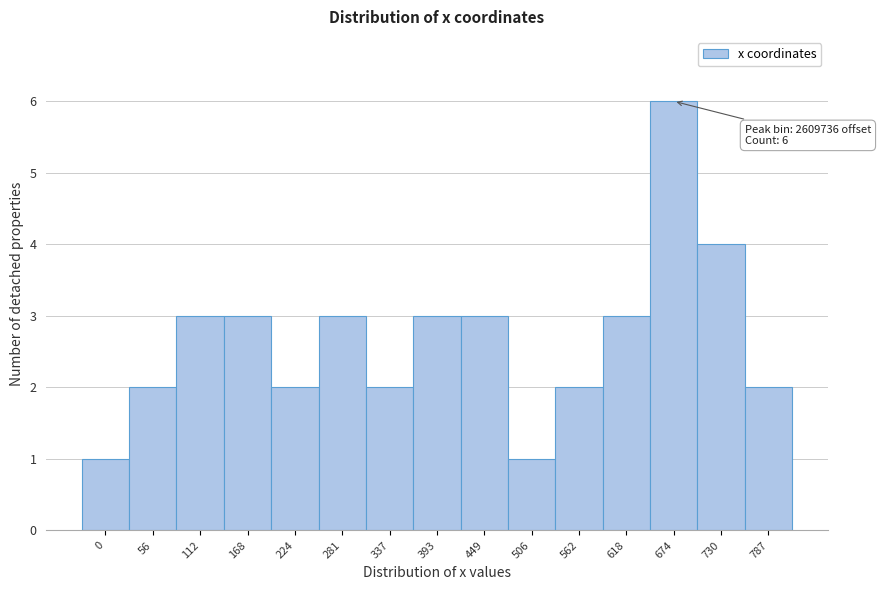

Reading left to right, what are all the values shown in this chart?

1	2	3	3	2	3	2	3	3	1	2	3	6	4	2